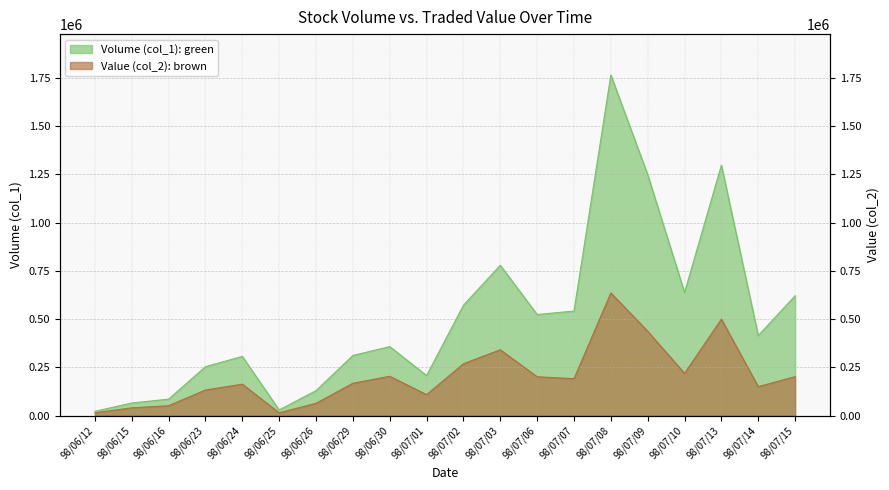

True or false: Volume (col_1) and Value (col_2) cross at least once.

False